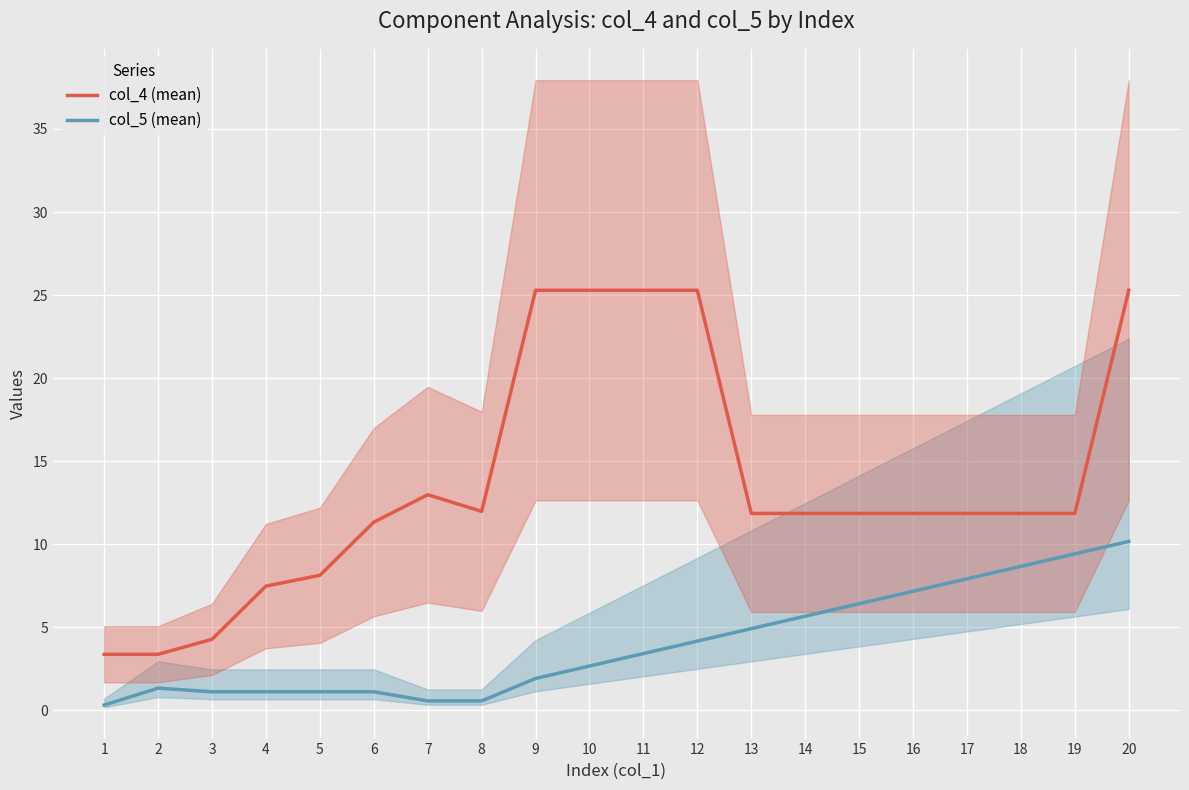

Rank the series at 5 from highest to lowest value.

col_4 (mean), col_5 (mean)